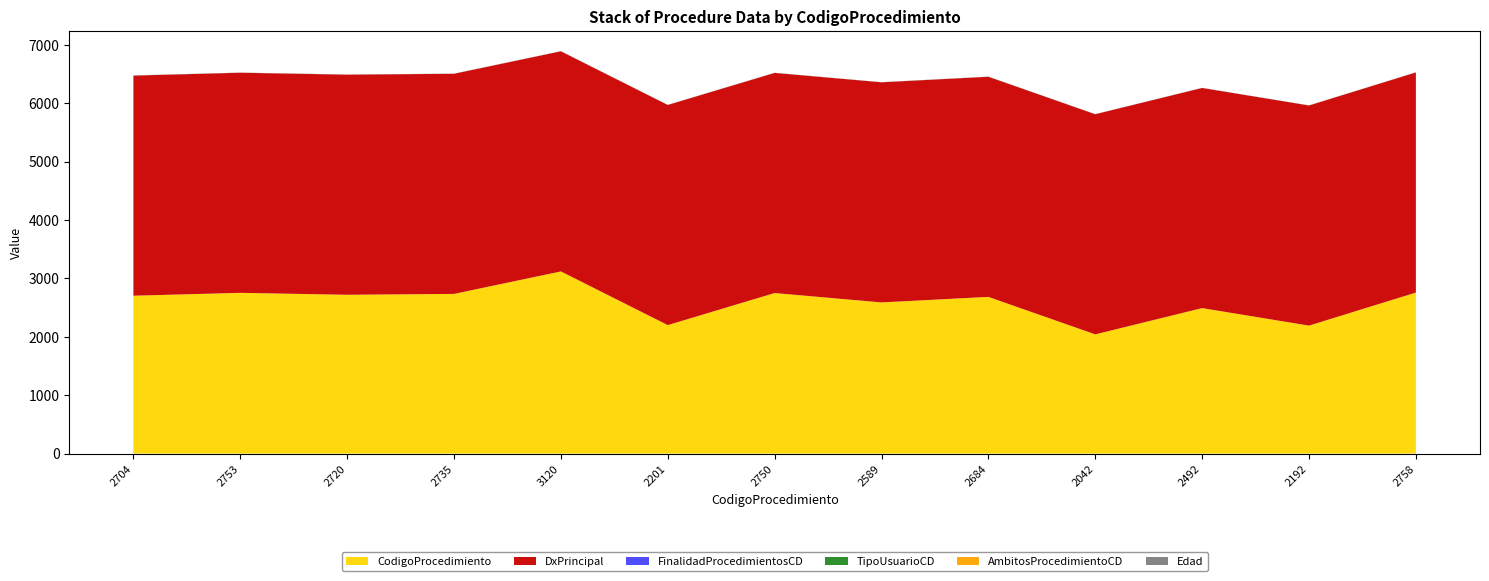

Reading left to right, extract all data points from this chart.

CodigoProcedimiento: 2704	2753	2720	2735	3120	2201	2750	2589	2684	2042	2492	2192	2758
DxPrincipal: 3770	3770	3770	3770	3770	3770	3770	3770	3770	3770	3770	3770	3770
FinalidadProcedimientosCD: 1	1	1	1	1	1	1	1	1	1	1	1	1
TipoUsuarioCD: 1	1	1	1	1	1	1	1	1	1	1	1	1
AmbitosProcedimientoCD: 1	1	1	1	1	1	1	1	1	1	1	1	1
Edad: 0	0	0	0	0	0	0	0	0	0	0	0	0